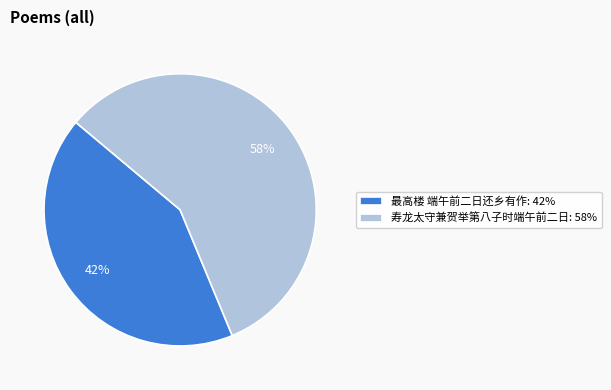

Is it true that 最高楼 端午前二日还乡有作 is 30% of the pie?

False